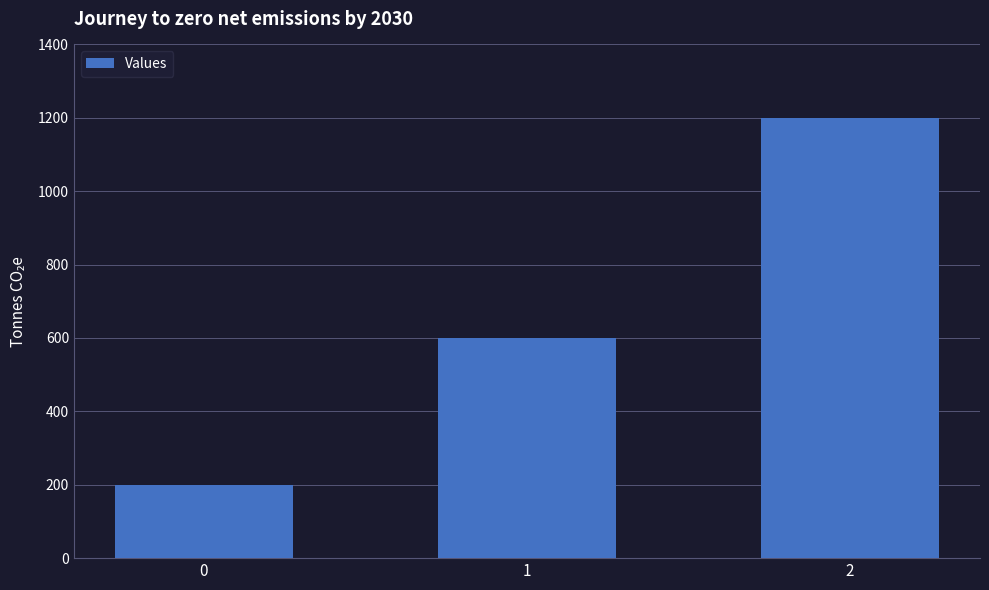

How many values are below 600?

1